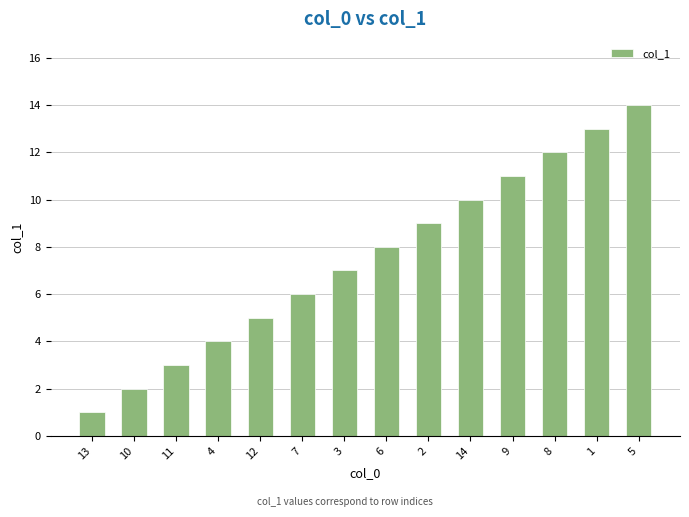

What is the change in value from 7 to 5?

+8